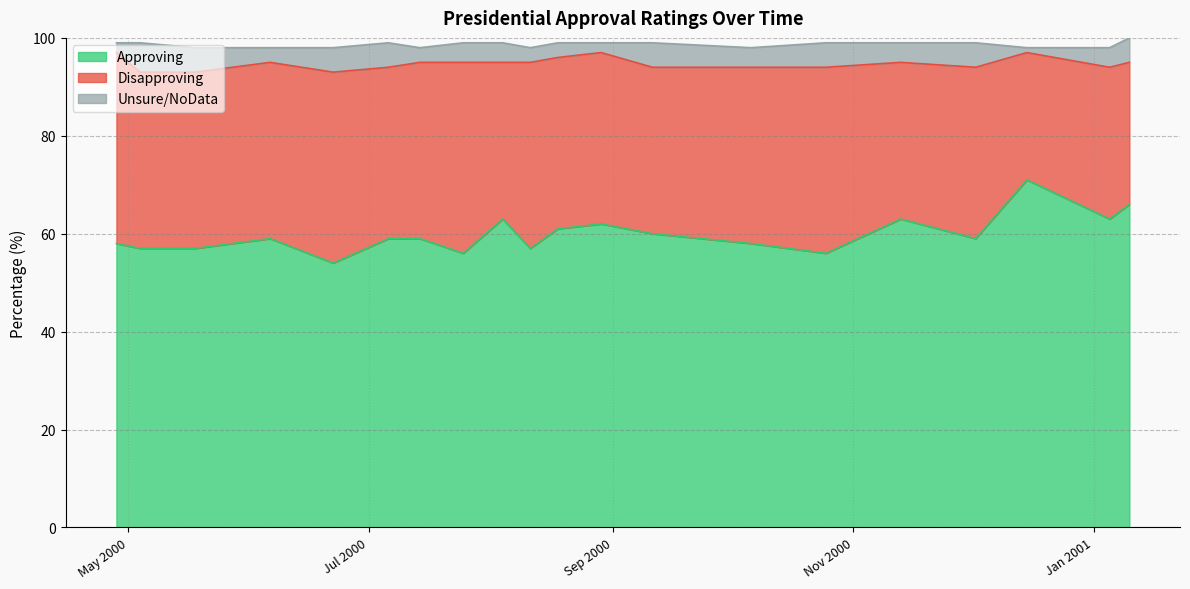

What is the total value across all series at 2000-06-06?

98